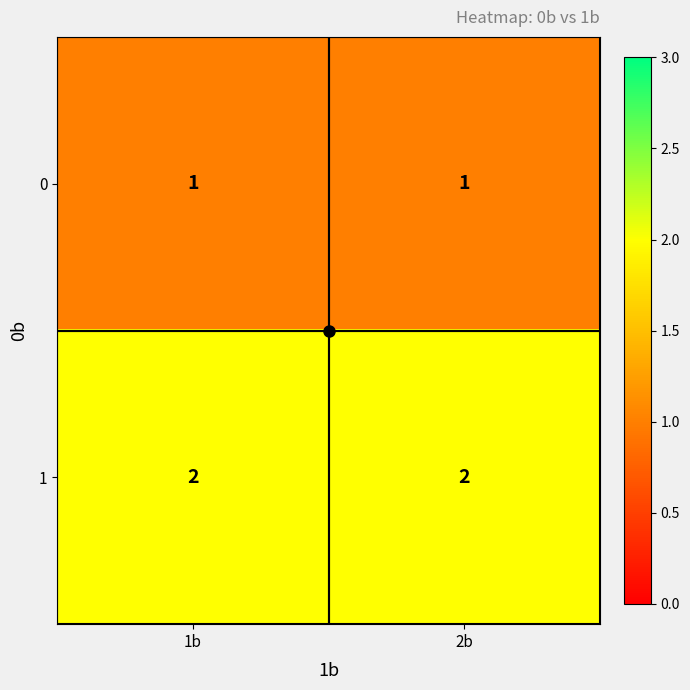

Is it true that 0 equals 1 at 2b?

True